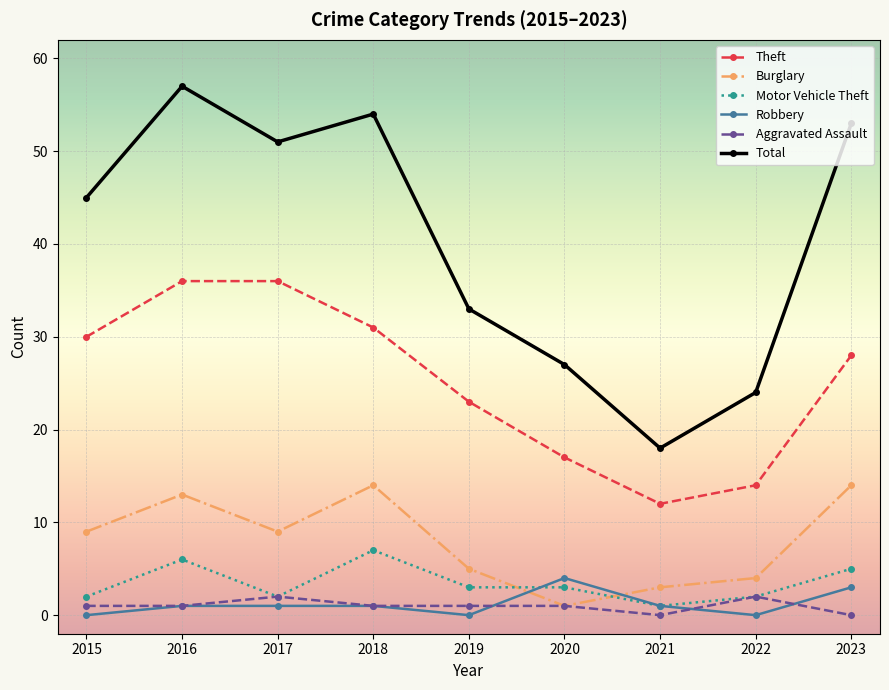

Reading left to right, what are all the values shown in this chart?

Theft: 2015=30	2016=36	2017=36	2018=31	2019=23	2020=17	2021=12	2022=14	2023=28
Burglary: 2015=9	2016=13	2017=9	2018=14	2019=5	2020=1	2021=3	2022=4	2023=14
Motor Vehicle Theft: 2015=2	2016=6	2017=2	2018=7	2019=3	2020=3	2021=1	2022=2	2023=5
Robbery: 2015=0	2016=1	2017=1	2018=1	2019=0	2020=4	2021=1	2022=0	2023=3
Aggravated Assault: 2015=1	2016=1	2017=2	2018=1	2019=1	2020=1	2021=0	2022=2	2023=0
Total: 2015=45	2016=57	2017=51	2018=54	2019=33	2020=27	2021=18	2022=24	2023=53